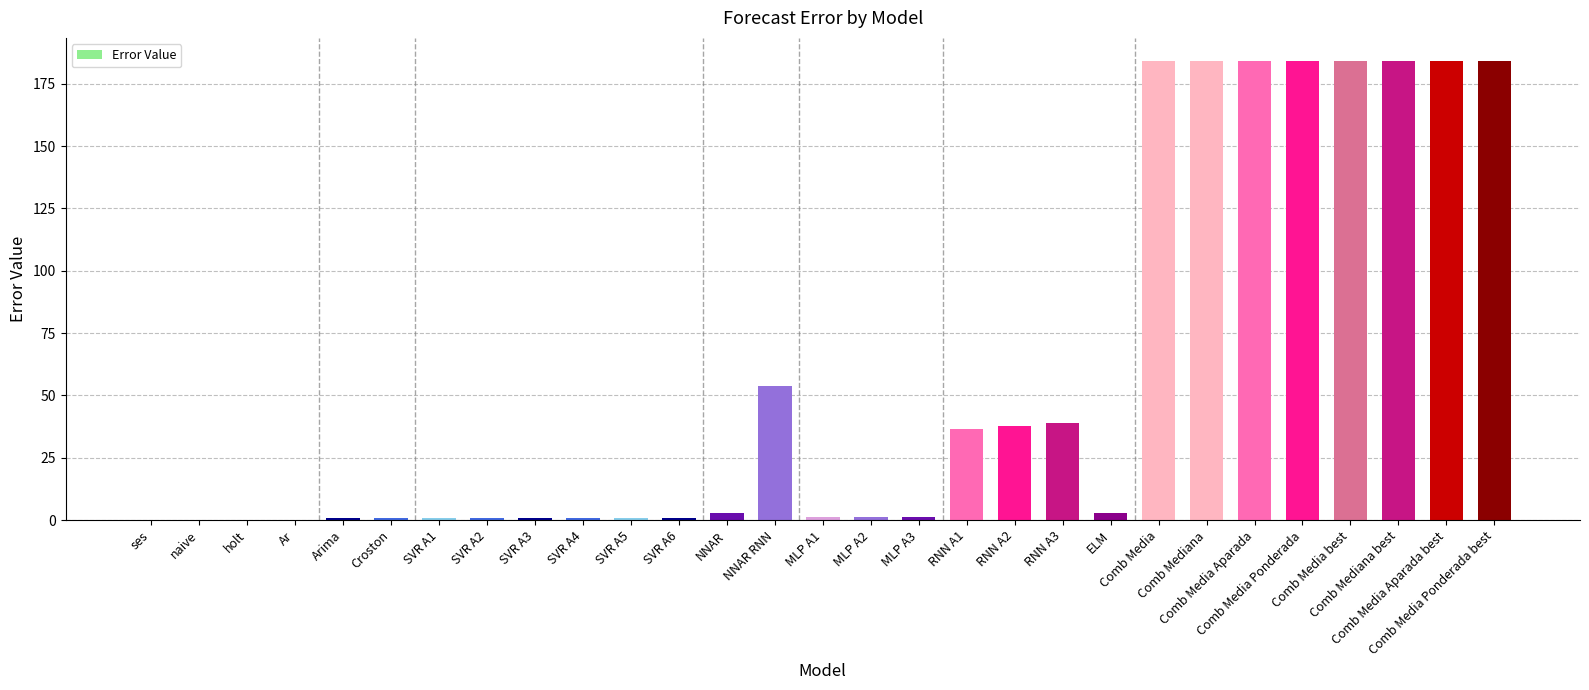

What is the greatest value displayed?

184.2